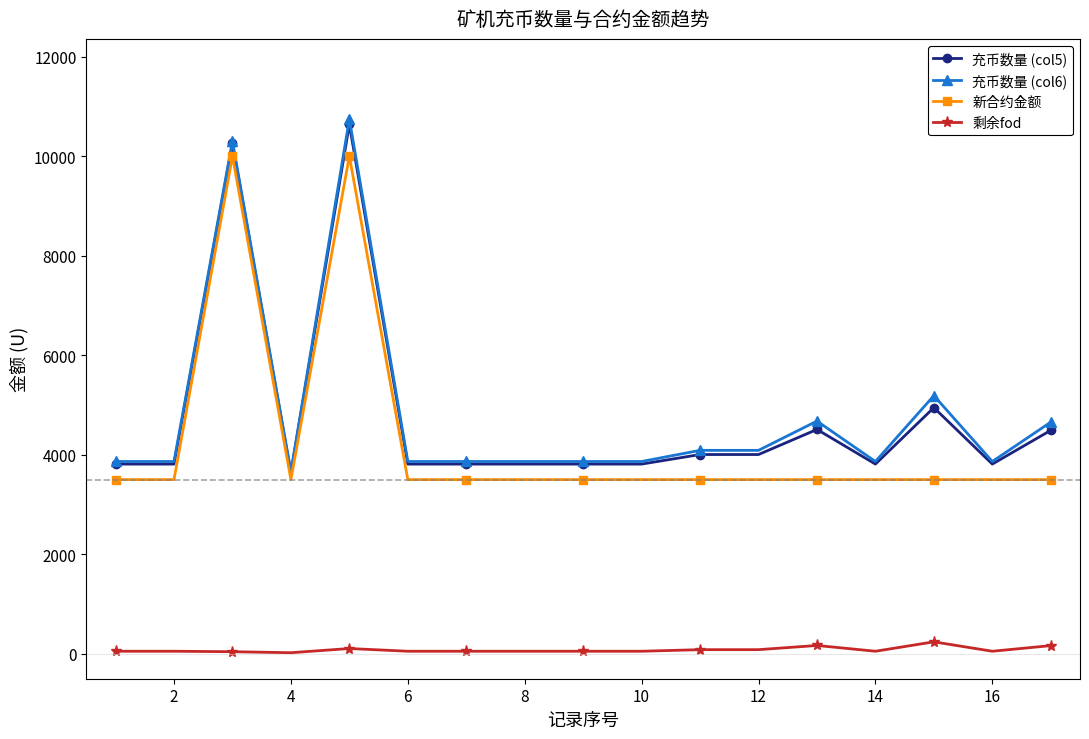

True or false: 充币数量 (col5) has more than 0 interior local peaks.

True